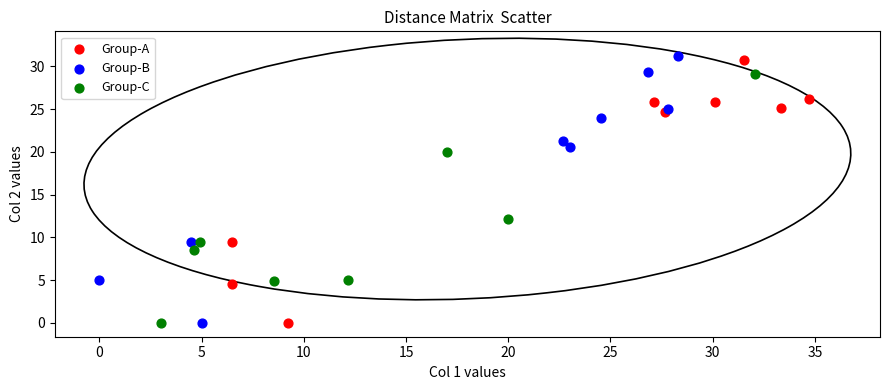

What are all the series names shown in the legend?

Group-A, Group-B, Group-C